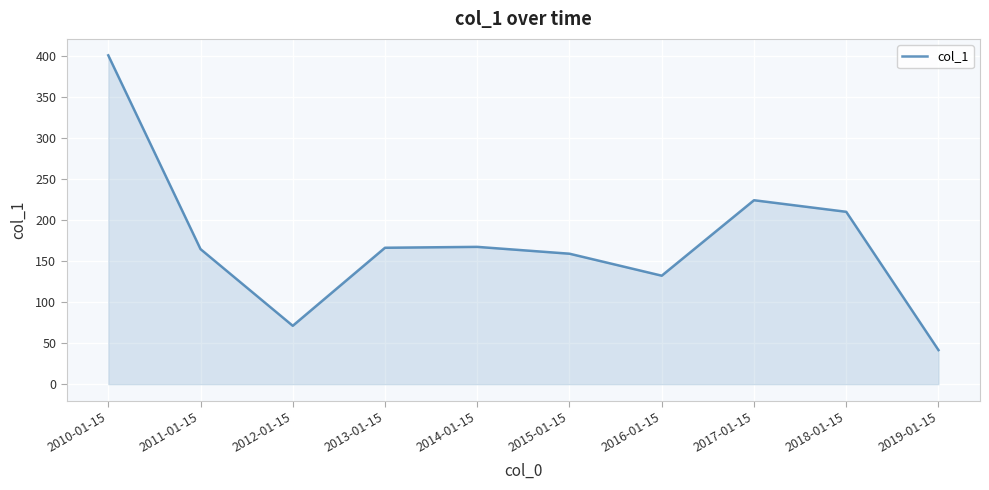

What is the smallest value displayed?

41.6